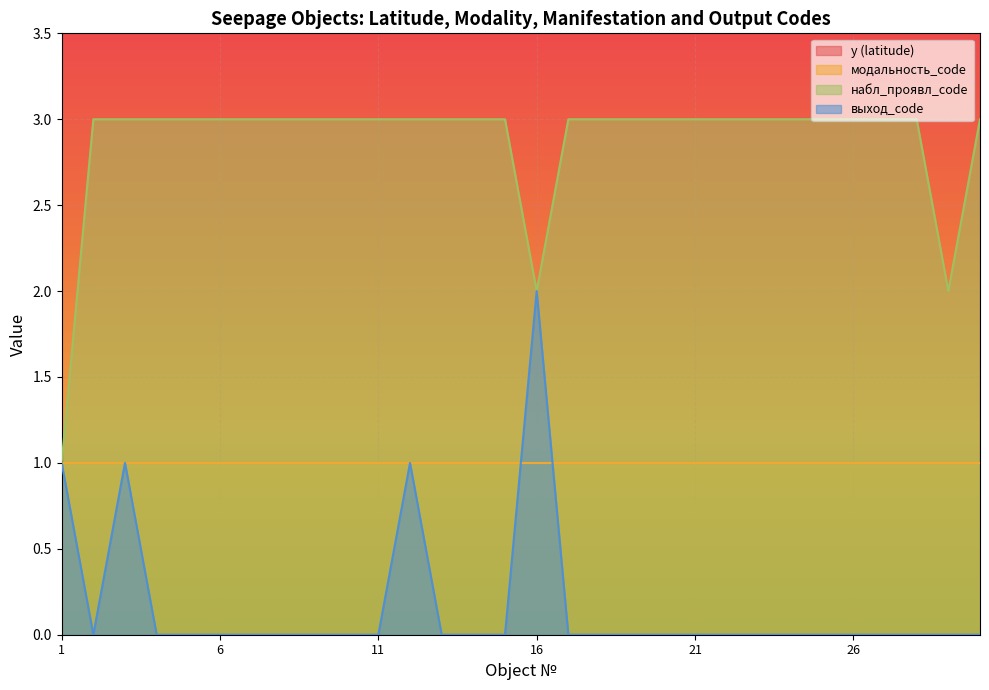

What is the maximum value for набл_проявл_code?

3